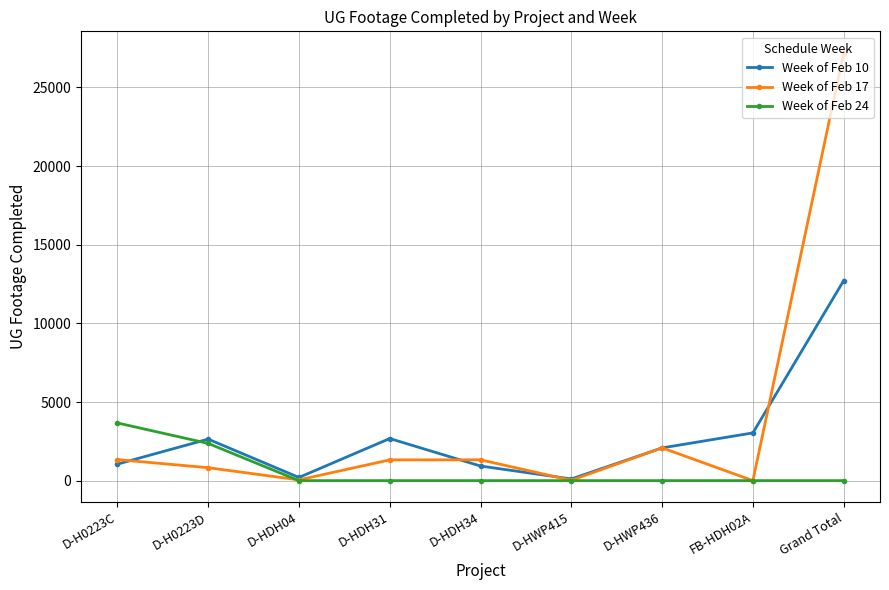

Which series ends up on top after the final intersection of Week of Feb 17 and Week of Feb 10?

Week of Feb 17